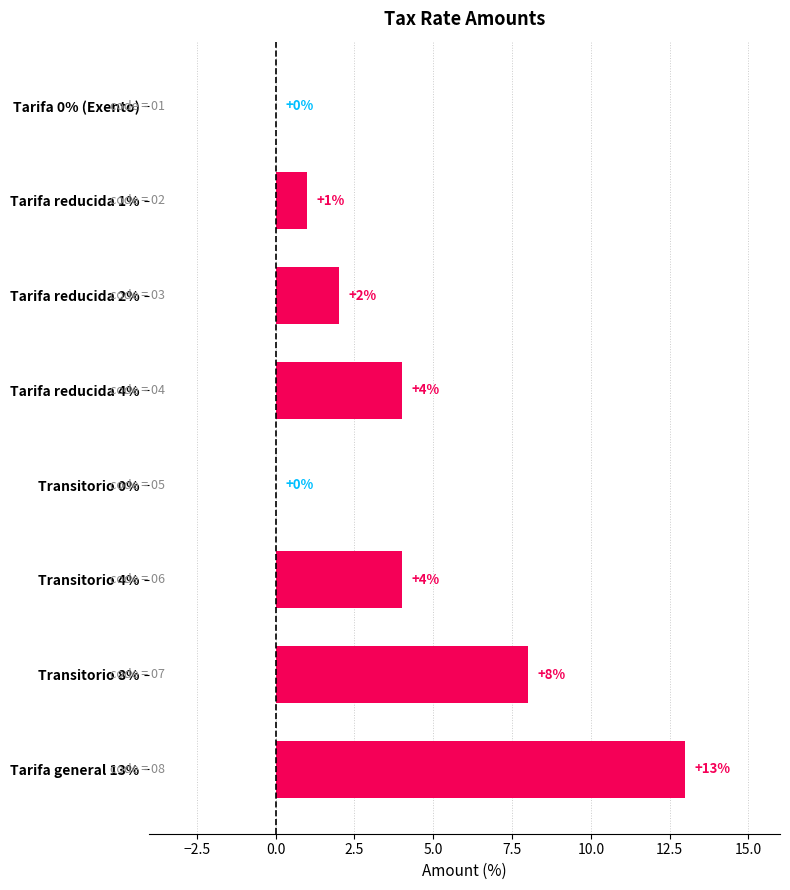

What is the change in value from Tarifa 0% (Exento) to Tarifa reducida 1%?

+1